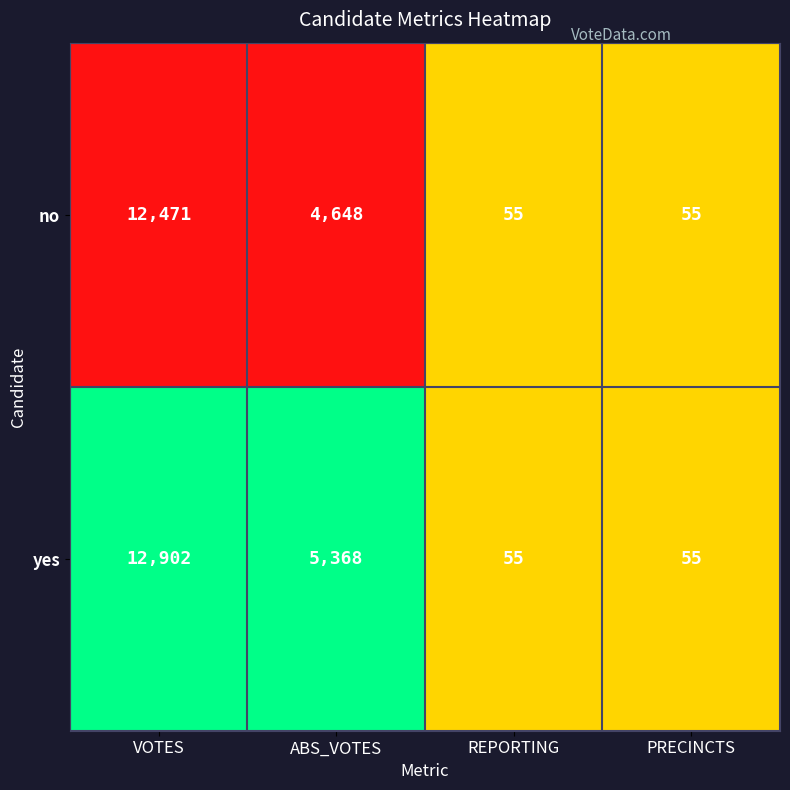

Rank the series by their average value, from highest to lowest.

yes, no